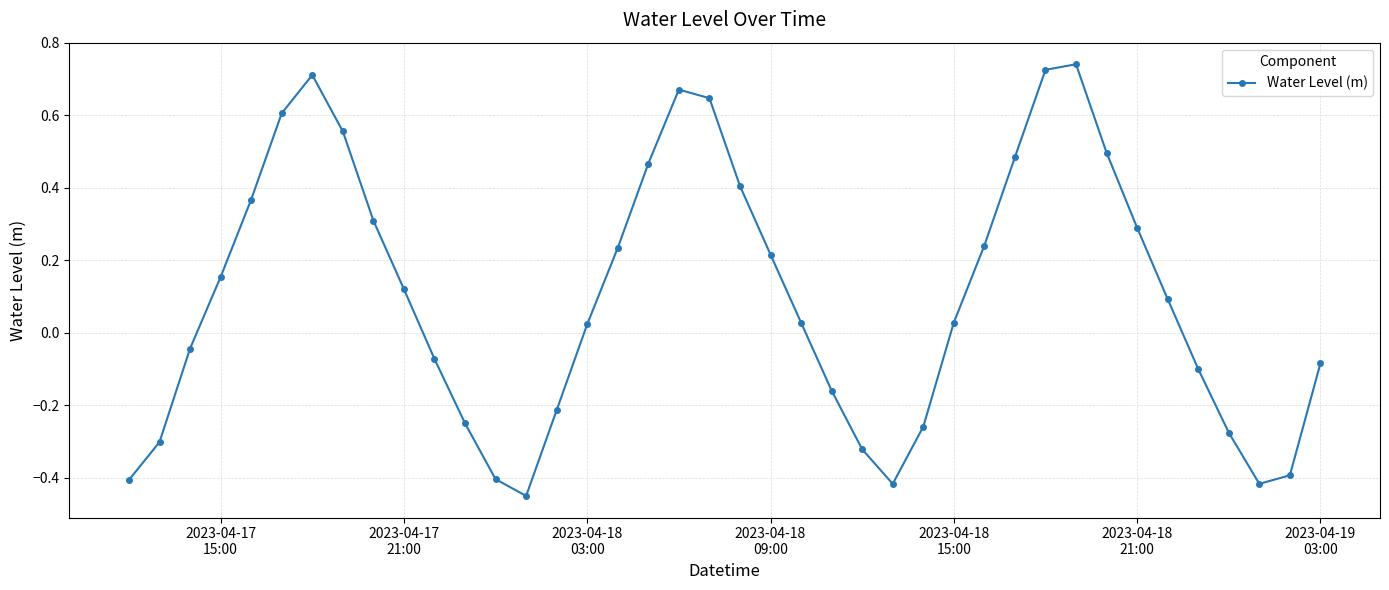

What is the sum of all values?

4.0